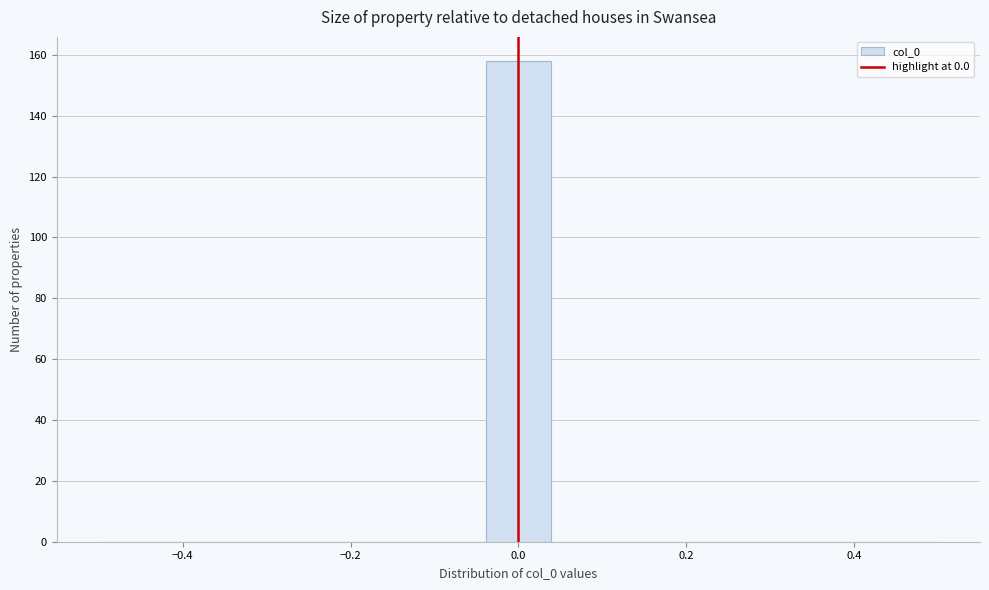

Read against the x-axis, roughly where is the centre of the tallest bar?

0.00